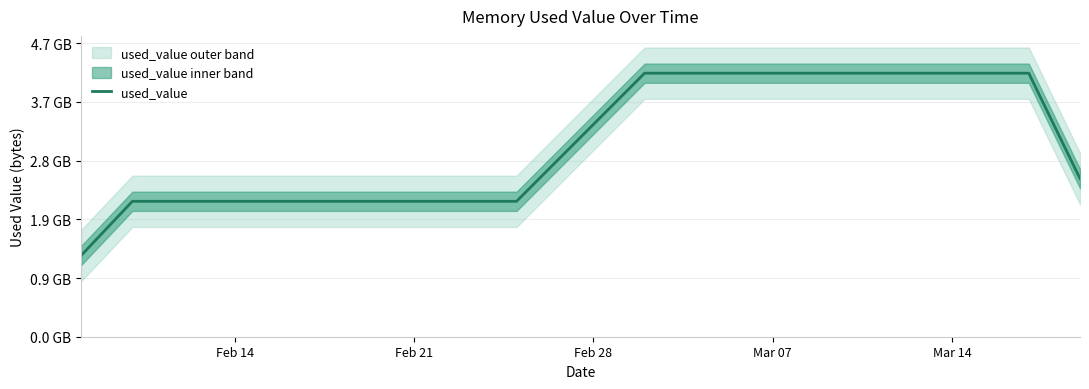

Reading left to right, list all the values displayed in this chart.

1384080998.4	1845402009.6	2306723020.8	2306605056.0	2306605056.0	2306605056.0	2306605056.0	2306605056.0	2306605056.0	2306605056.0	2306605056.0	2306605056.0	2306605056.0	2306605056.0	2306605056.0	2306605056.0	2306605056.0	2306605056.0	2743101849.6	3179598643.2	3616095436.8	4052592230.4	4489089024.0	4489089024.0	4489089024.0	4489089024.0	4489089024.0	4489089024.0	4489089024.0	4489089024.0	4489089024.0	4489089024.0	4489089024.0	4489089024.0	4489089024.0	4489089024.0	4489089024.0	4489089024.0	3591271219.2	2693453414.4